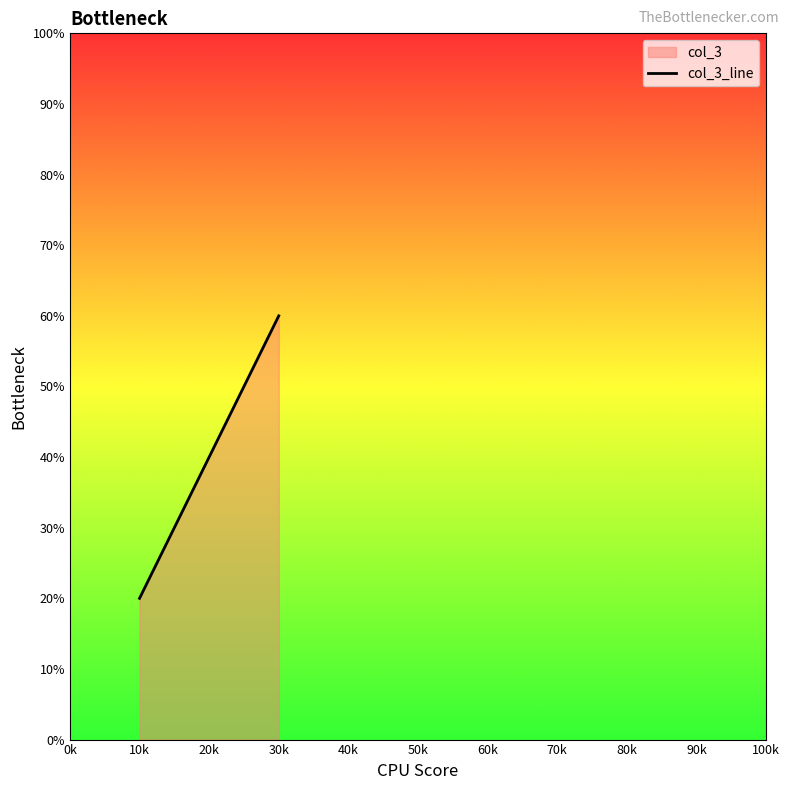

What is the value of the 2nd point from the left?

60